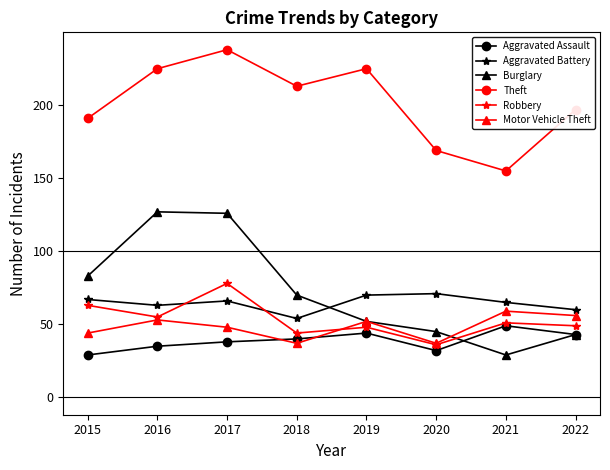

What is the maximum value for Burglary?

127